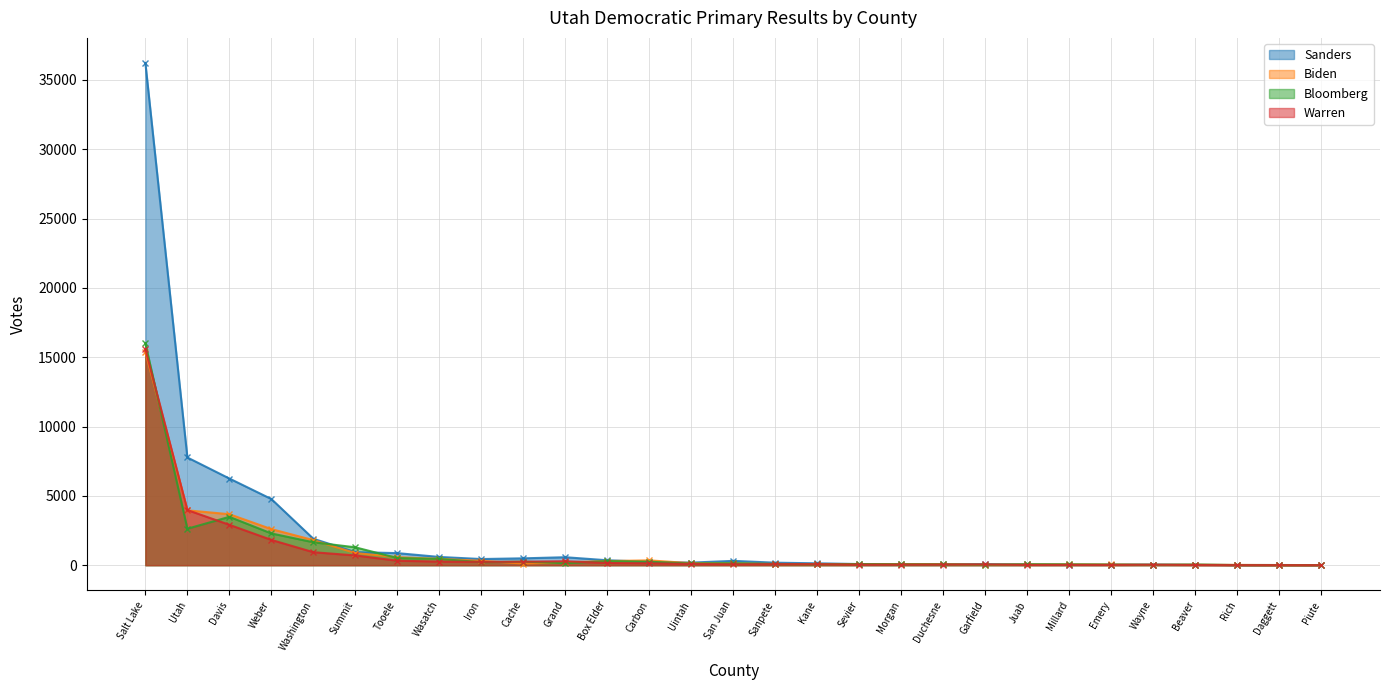

Which category has the highest value in the Bloomberg series?

Salt Lake